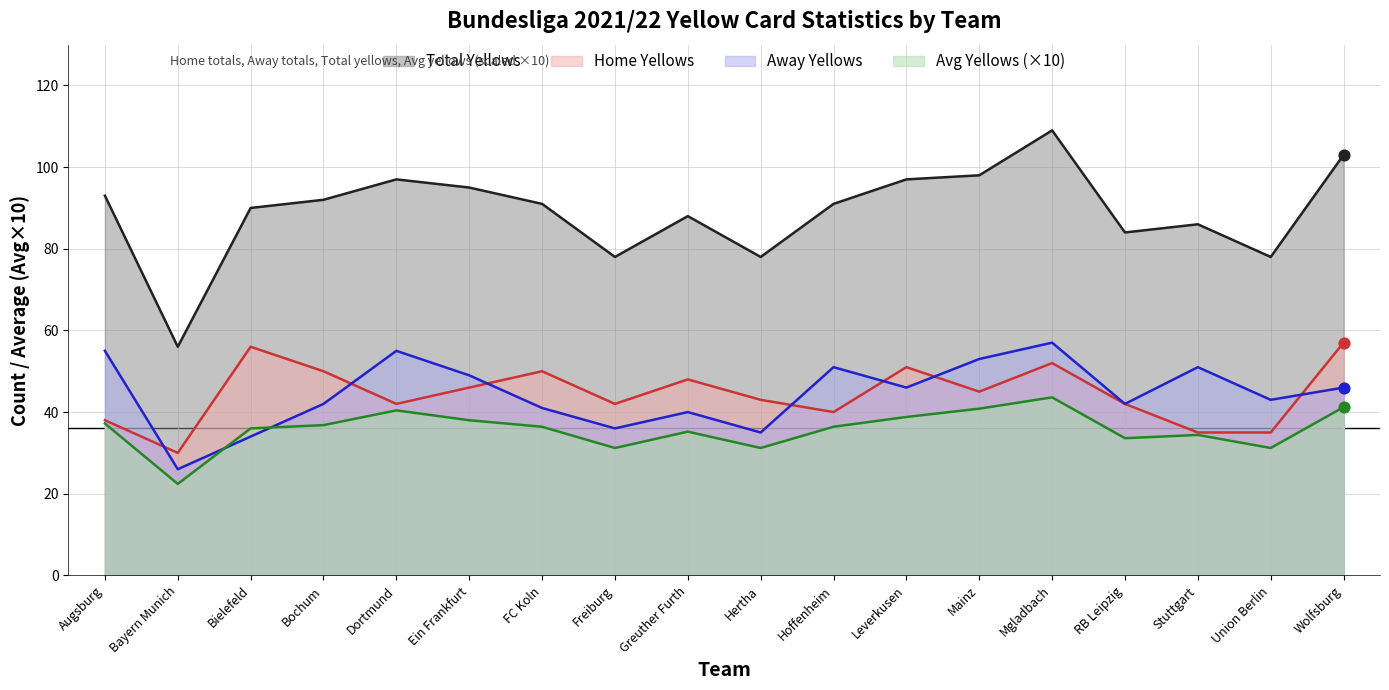

What is the total value across all series at Bochum?

220.8